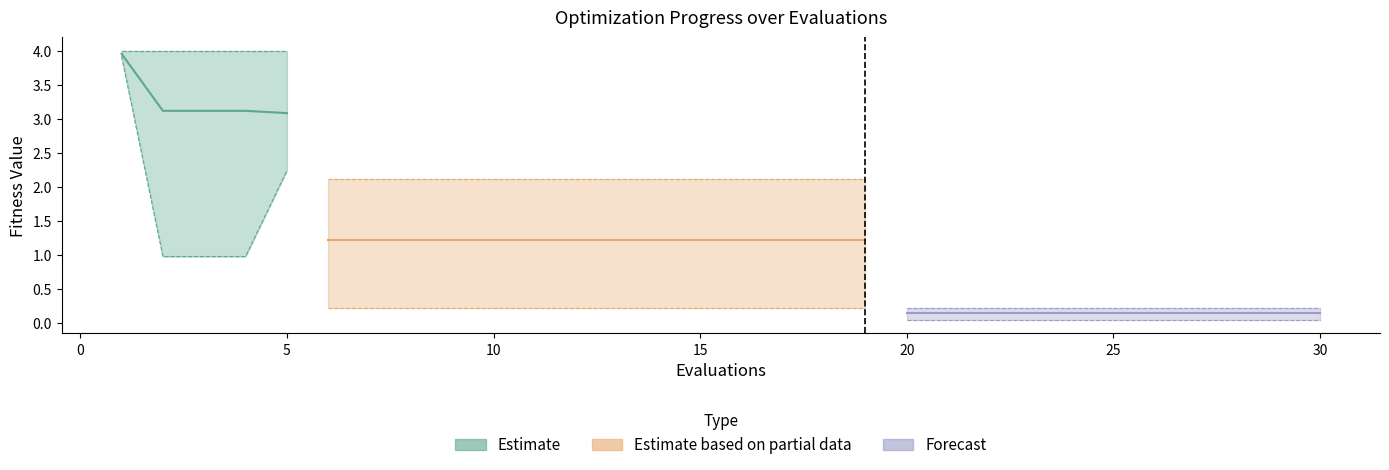

How many categories are shown in the chart?

30